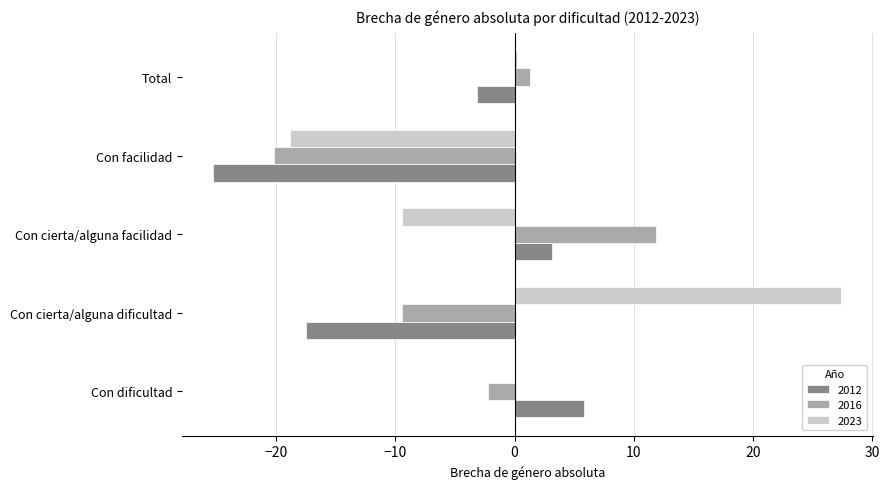

What is the total value across all series at Con cierta/alguna dificultad?

0.5